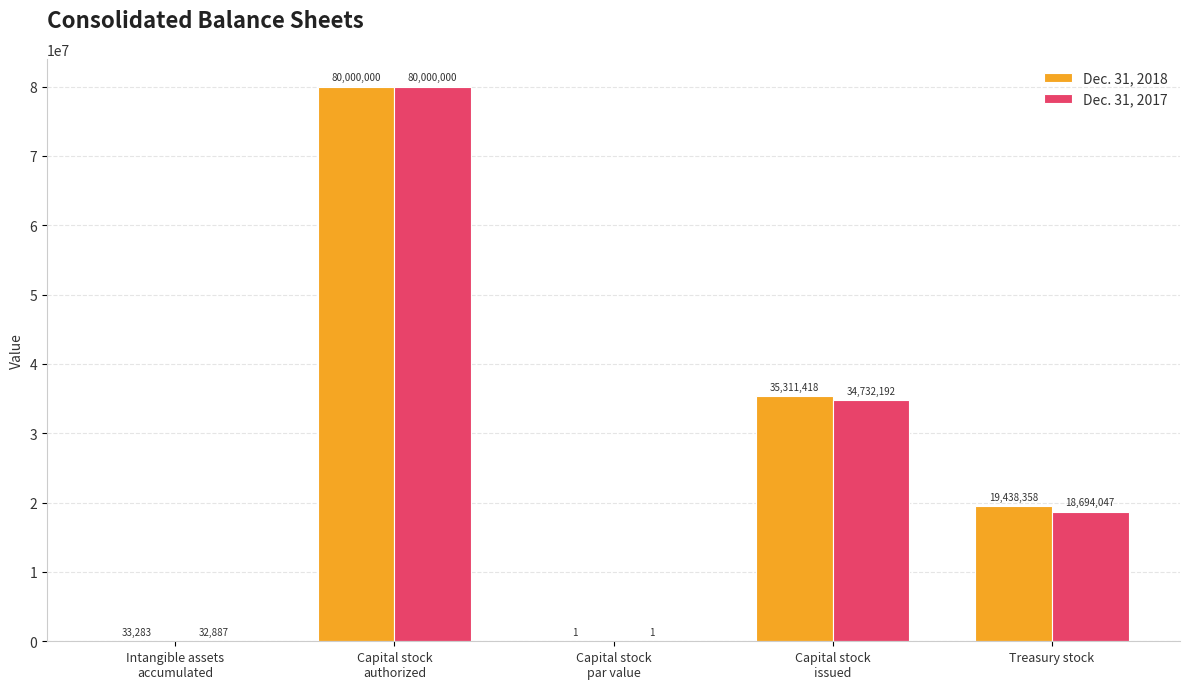

What is the average value of the Dec. 31, 2018 series?

26956612